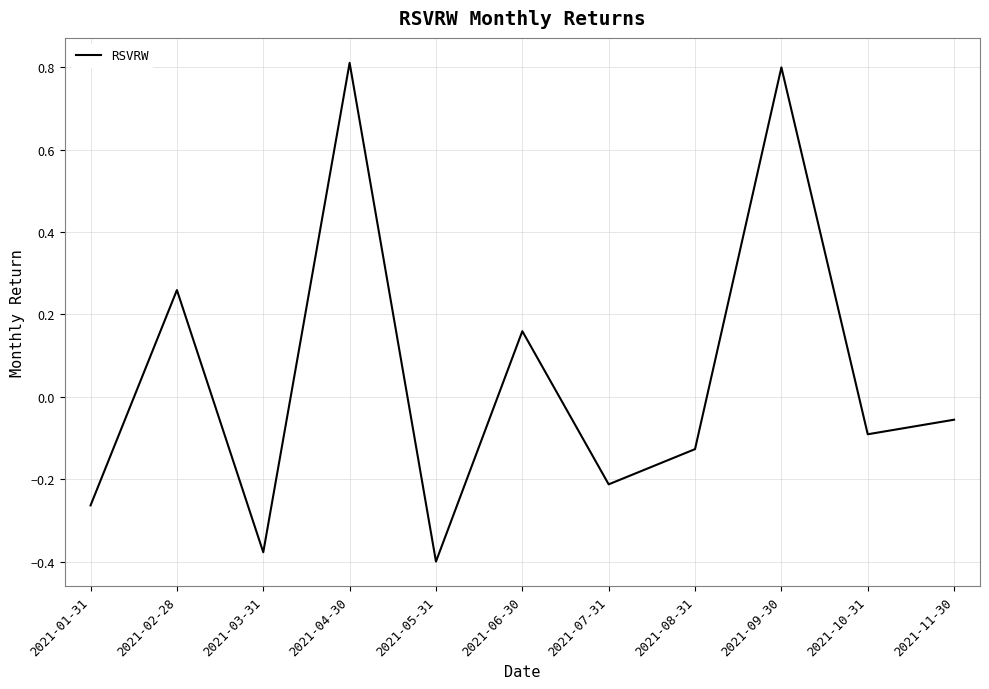

What is the change in value from 2021-04-30 to 2021-11-30?

-0.9